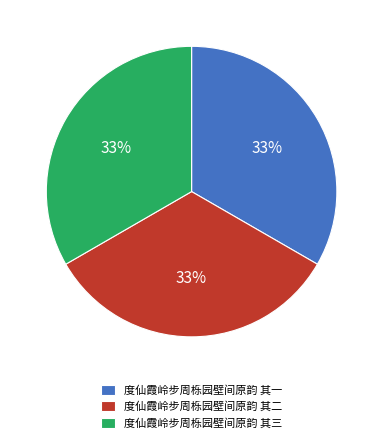

Combined, do 度仙霞岭步周栎园壁间原韵 其二 and 度仙霞岭步周栎园壁间原韵 其三 account for over 50%?

Yes